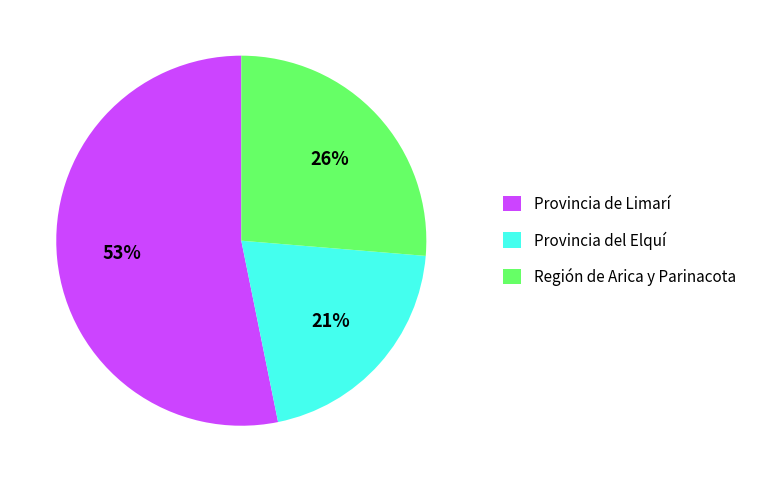

What is the ratio of the value at Provincia del Elquí to the value at Provincia de Limarí?

0.4